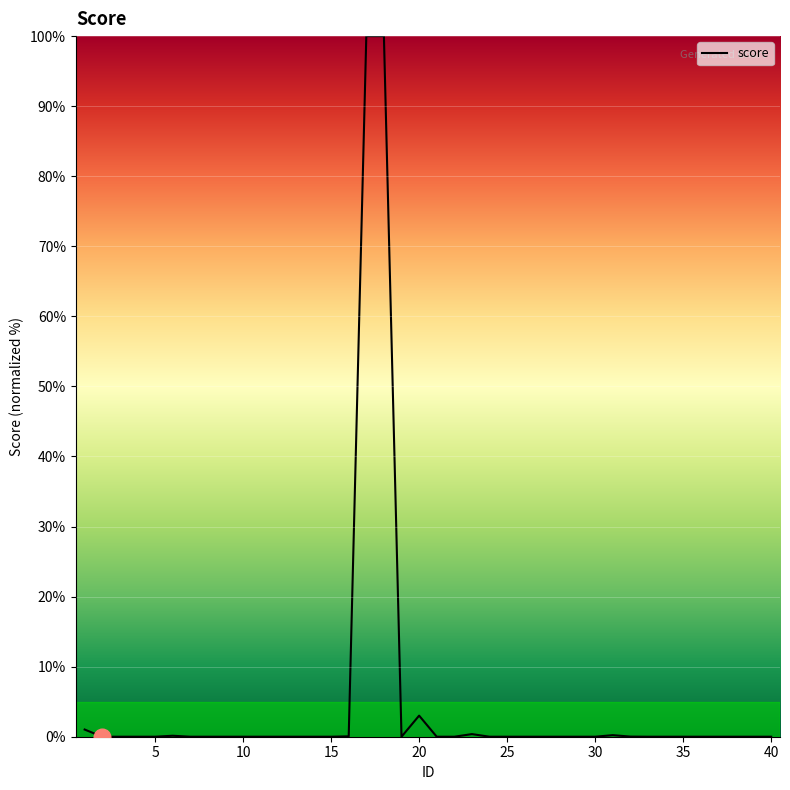

What is the maximum value shown in the chart?

100.0